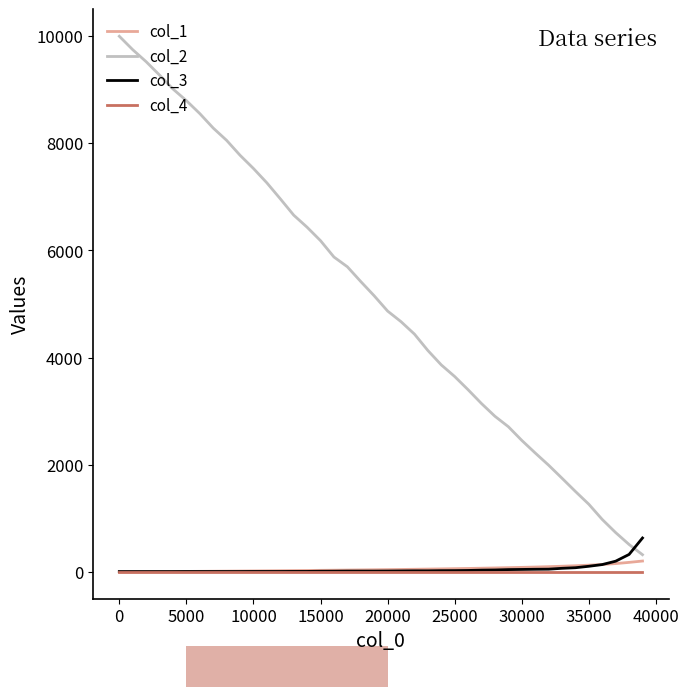

Which series has the largest total across all categories?

col_2